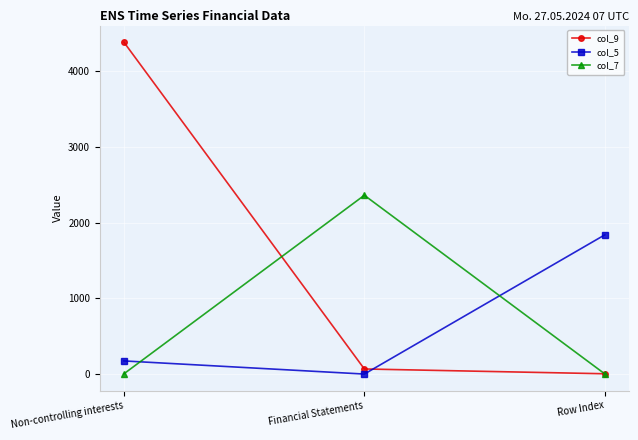

What is the maximum value for col_7?

2359